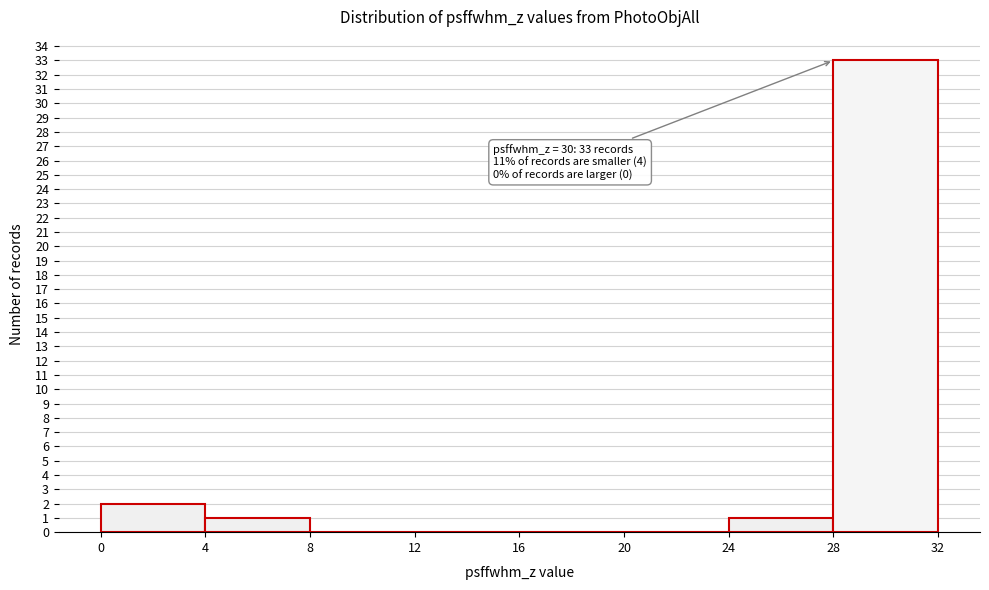

Over which range of the x-axis is the bar tallest?

28 to 32